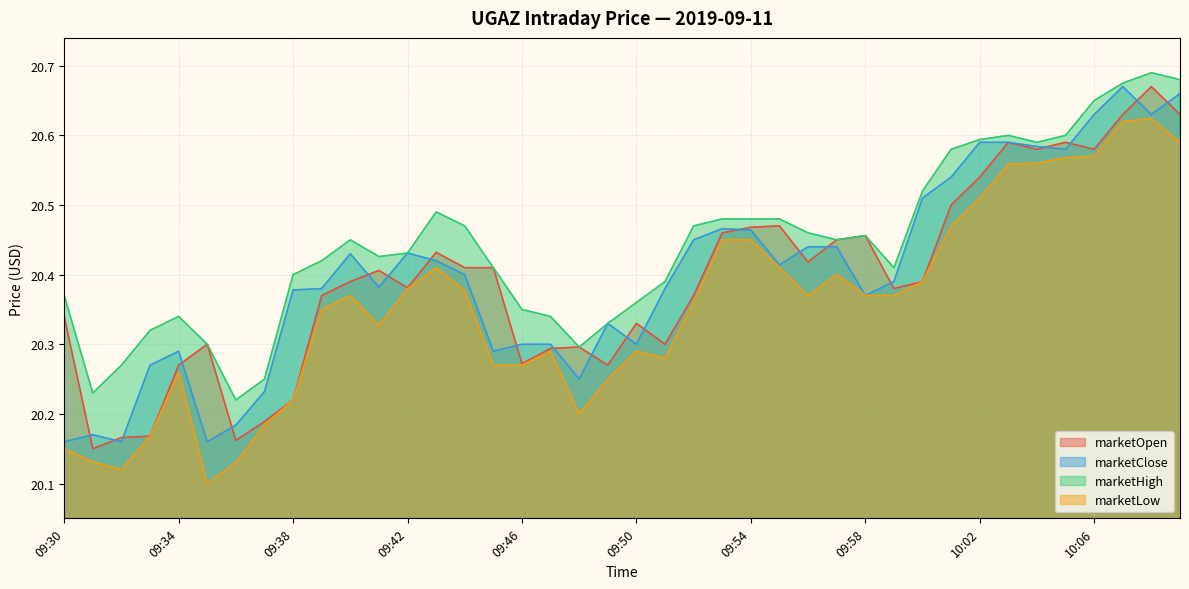

Which category has the highest value in the marketClose series?

10:07